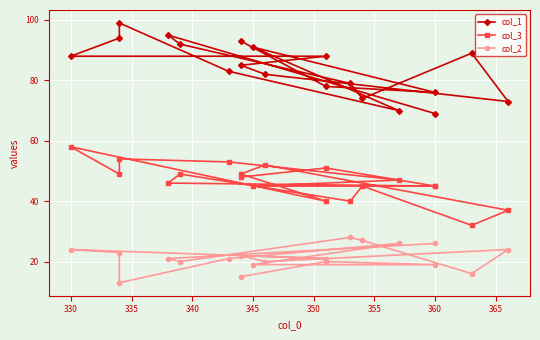

What is the average value of the col_3 series?

47